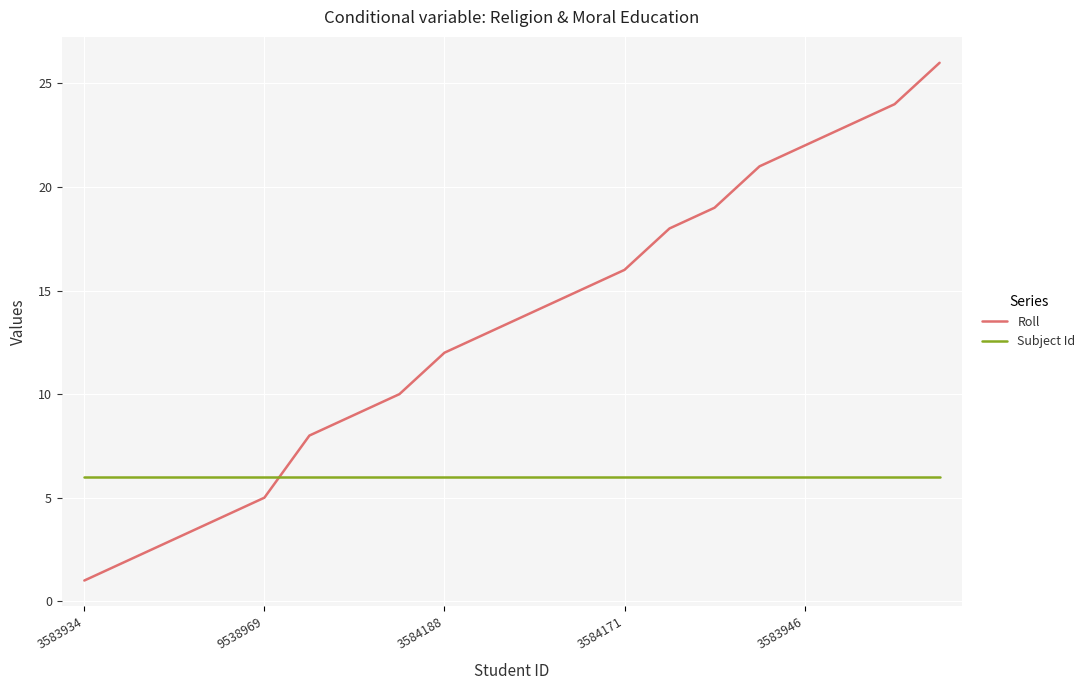

Which series has the widest spread of values?

Roll